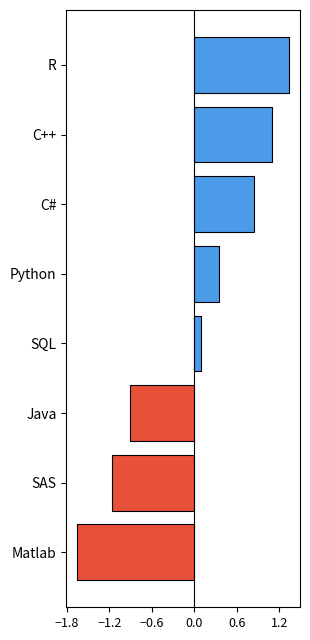

Rank the categories by value from highest to lowest.

R, C++, C#, Python, SQL, Java, SAS, Matlab